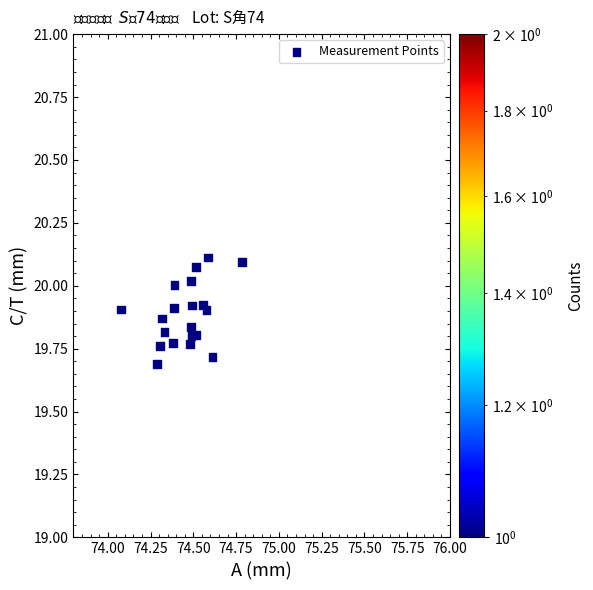

What is the range of Y values (max minus min)?

0.4